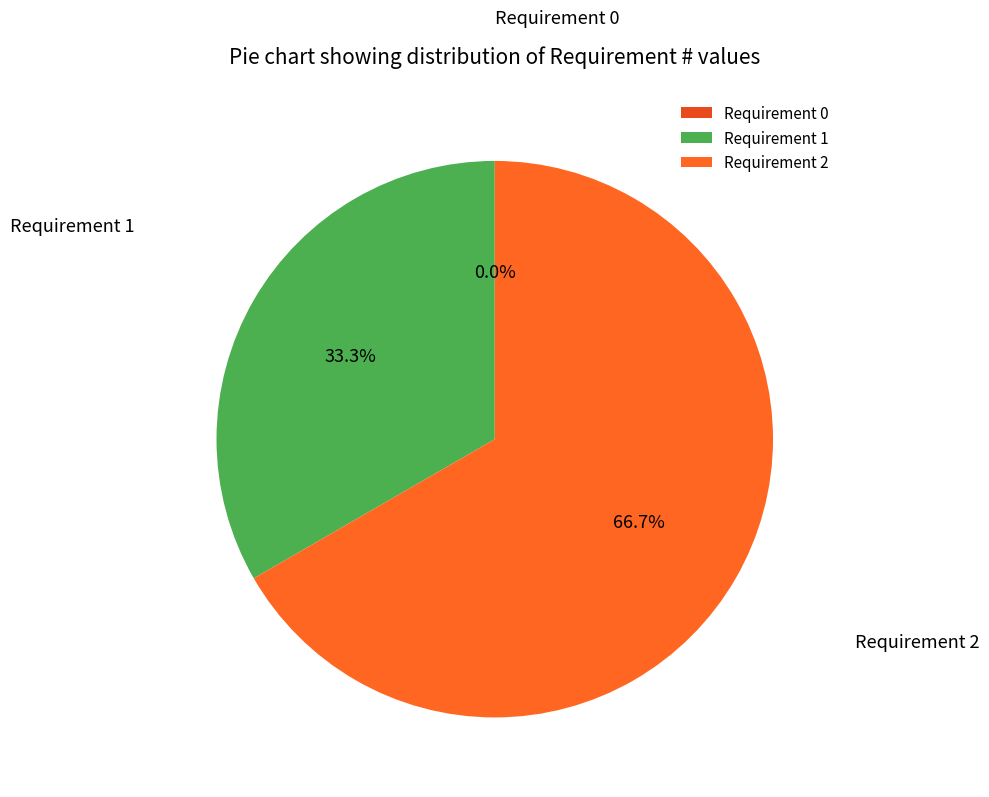

To the nearest percent, what is the average slice percentage?

33%